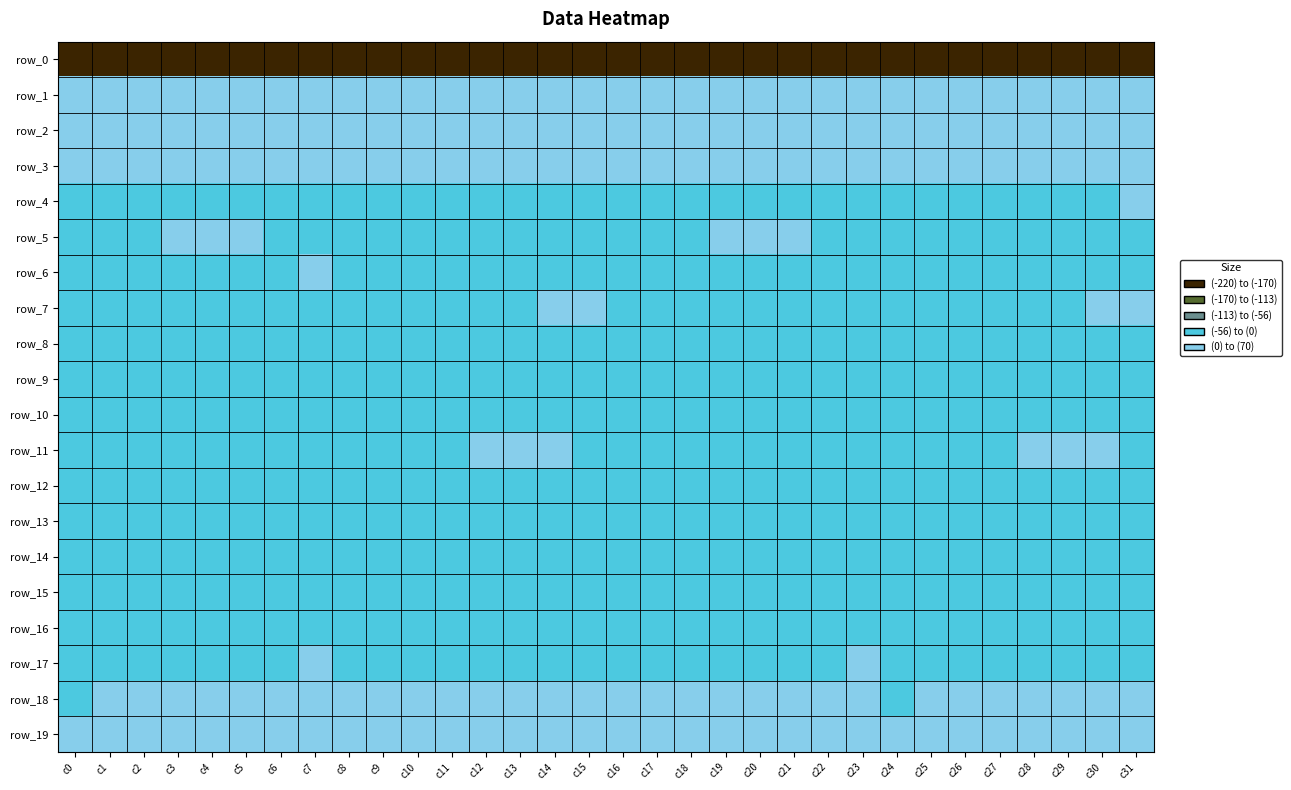

The row_9 series shows -1.3 at c4. True or false?

True